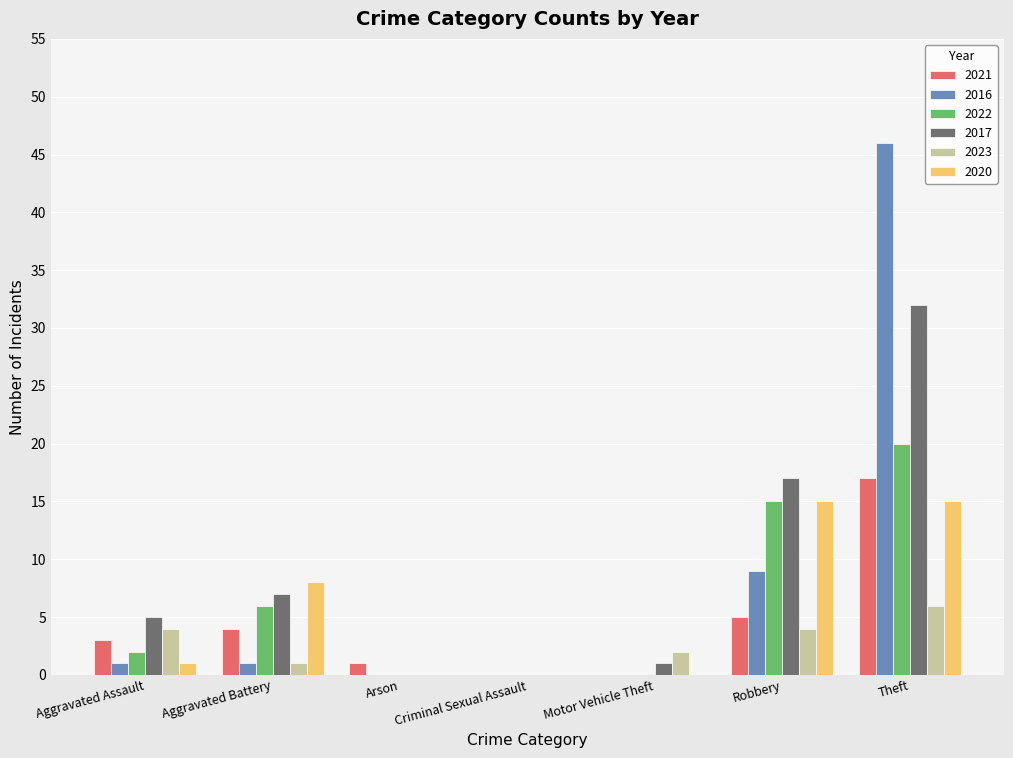

The value of 2022 at Aggravated Battery is 6. True or false?

True